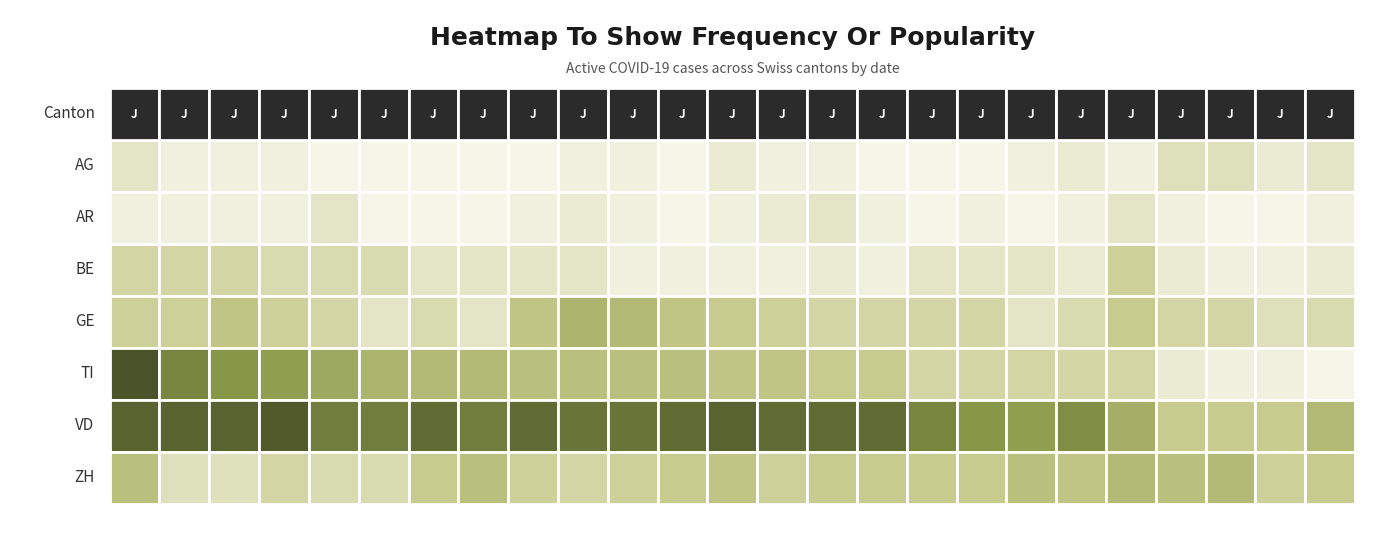

True or false: TI has a value of 0 at 2020-07-09.

True